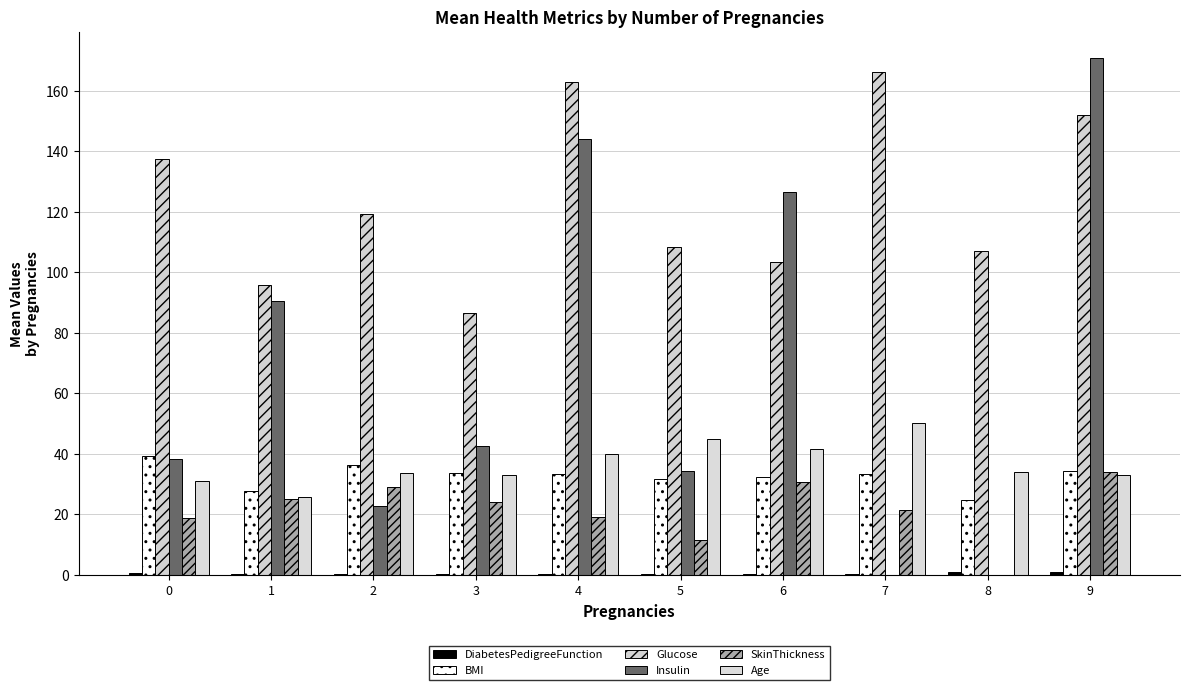

Which series has the largest total across all categories?

Glucose